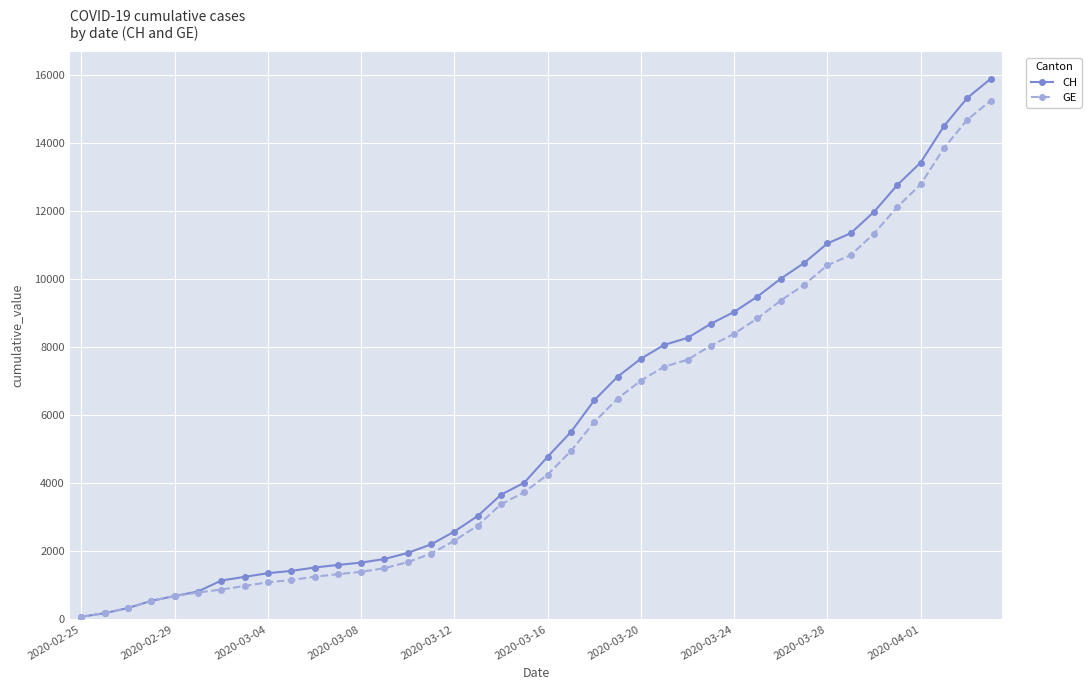

What is the maximum value for CH?

15875